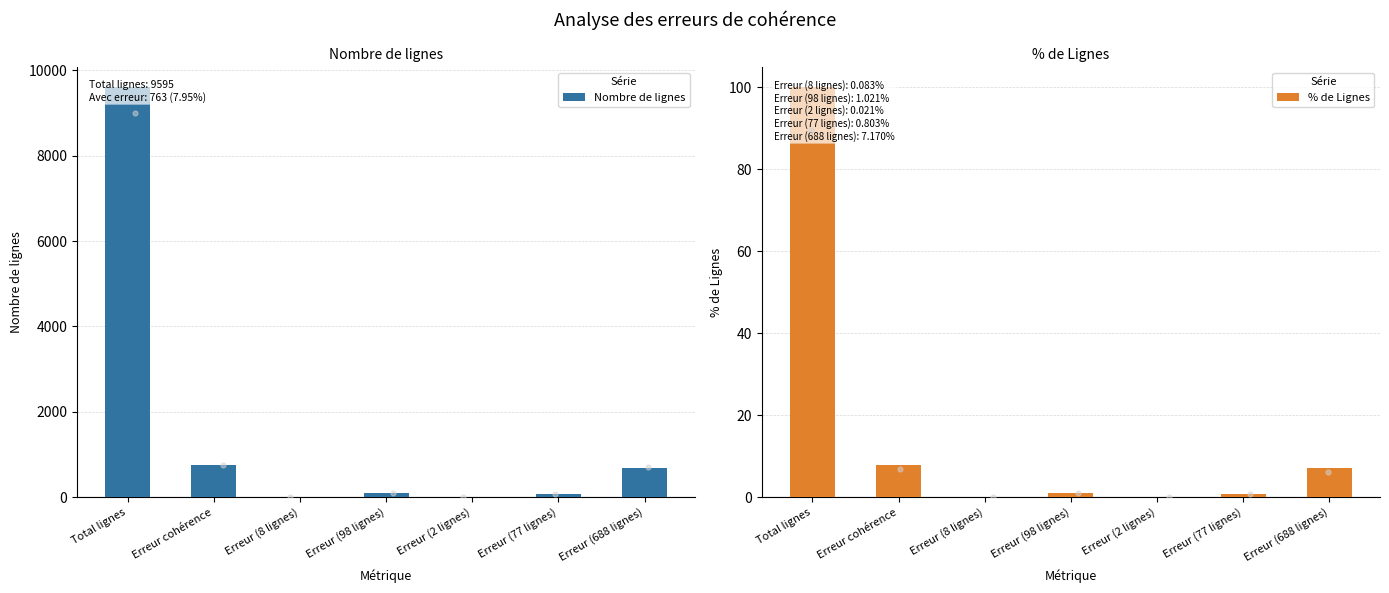

What are all the series names shown in the legend?

Nombre de lignes, % de Lignes